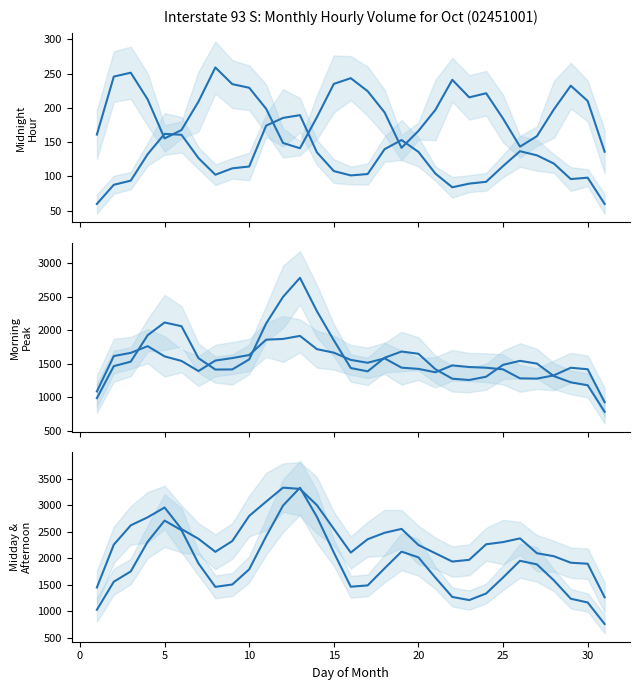

Is this an area chart (filled region under the line)?

No